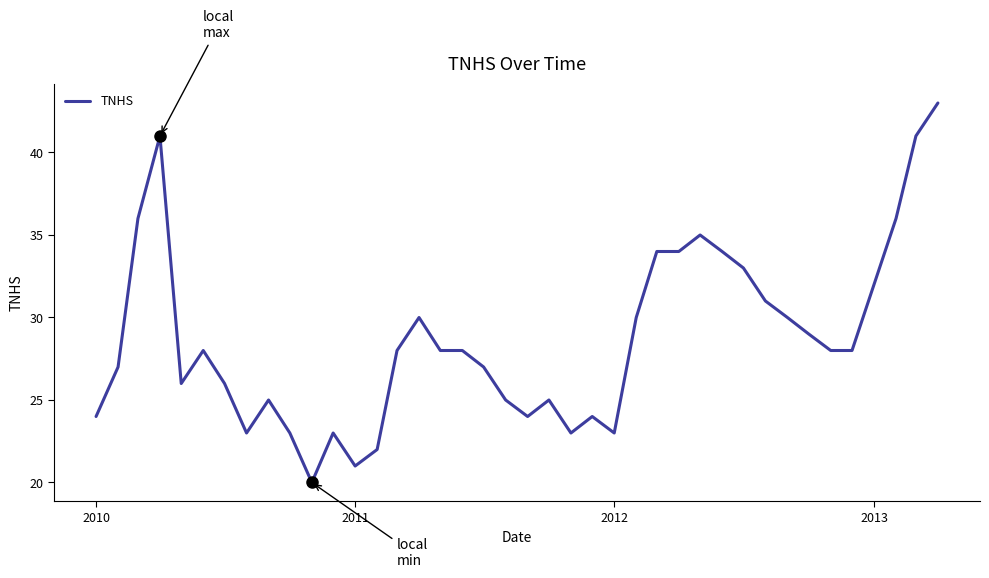

What is the difference between the maximum and minimum values?

23